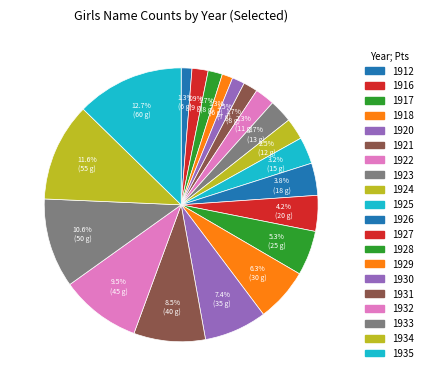

How many segments does this pie chart have?

20